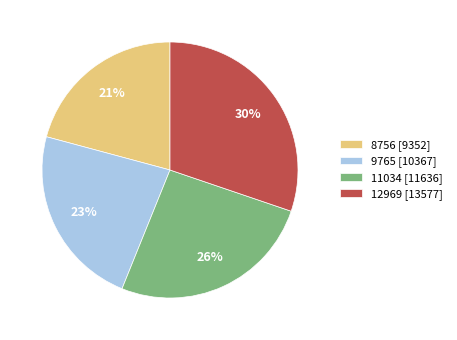

The 9765 slice represents 11% of the pie. True or false?

False